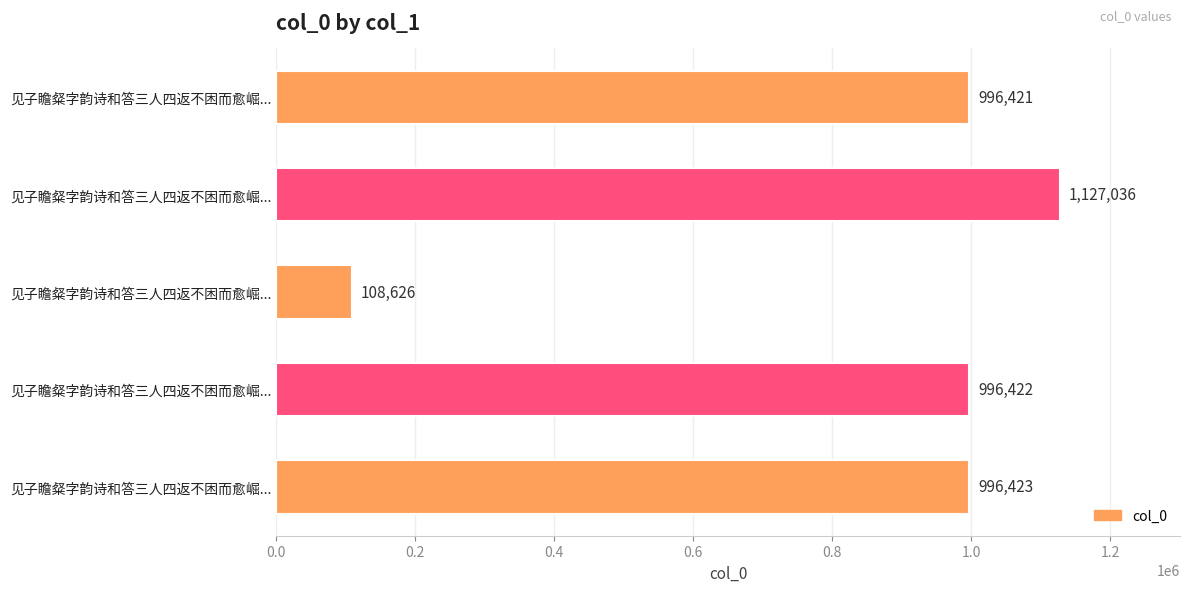

How many bars are there in total?

5